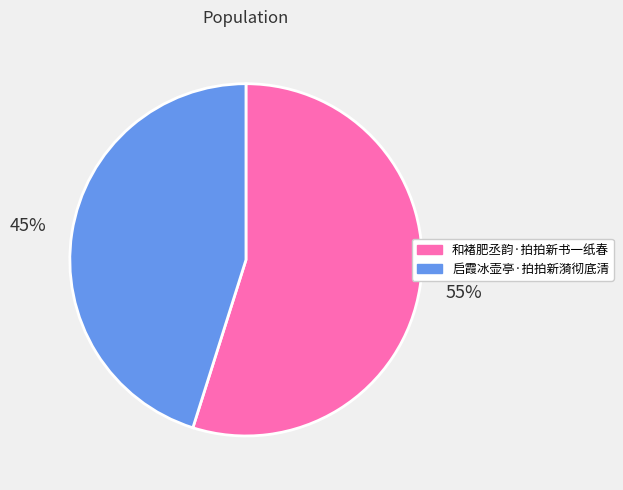

What is the majority slice?

和褚肥丞韵·拍拍新书一纸春